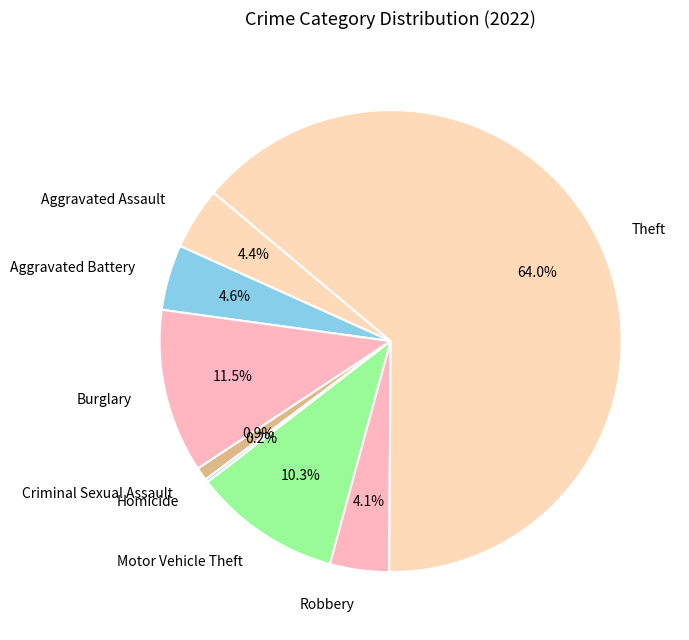

The Aggravated Battery slice represents 5% of the pie. True or false?

True